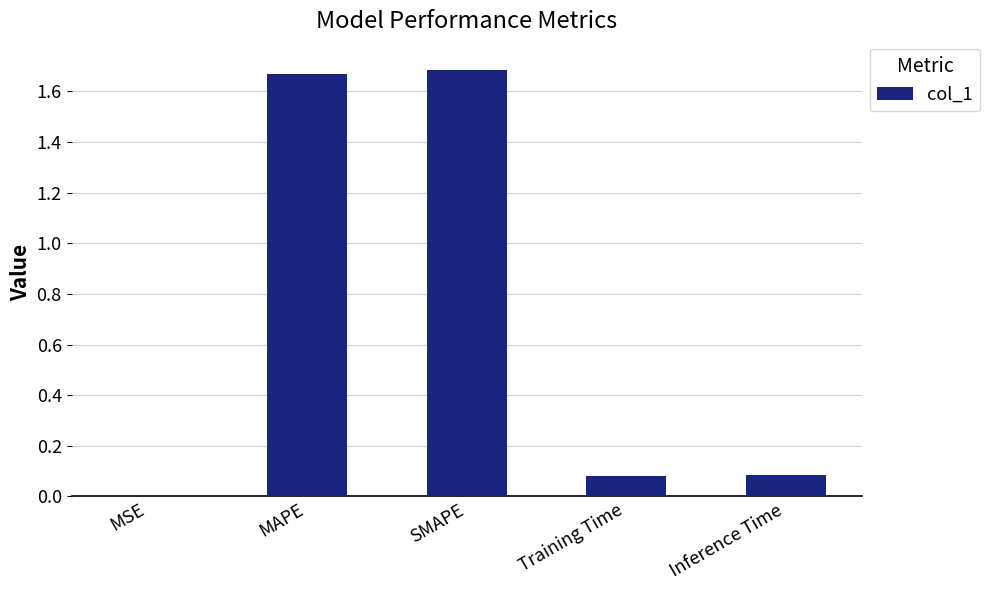

The chart shows a value of 0.0 at MSE. True or false?

True